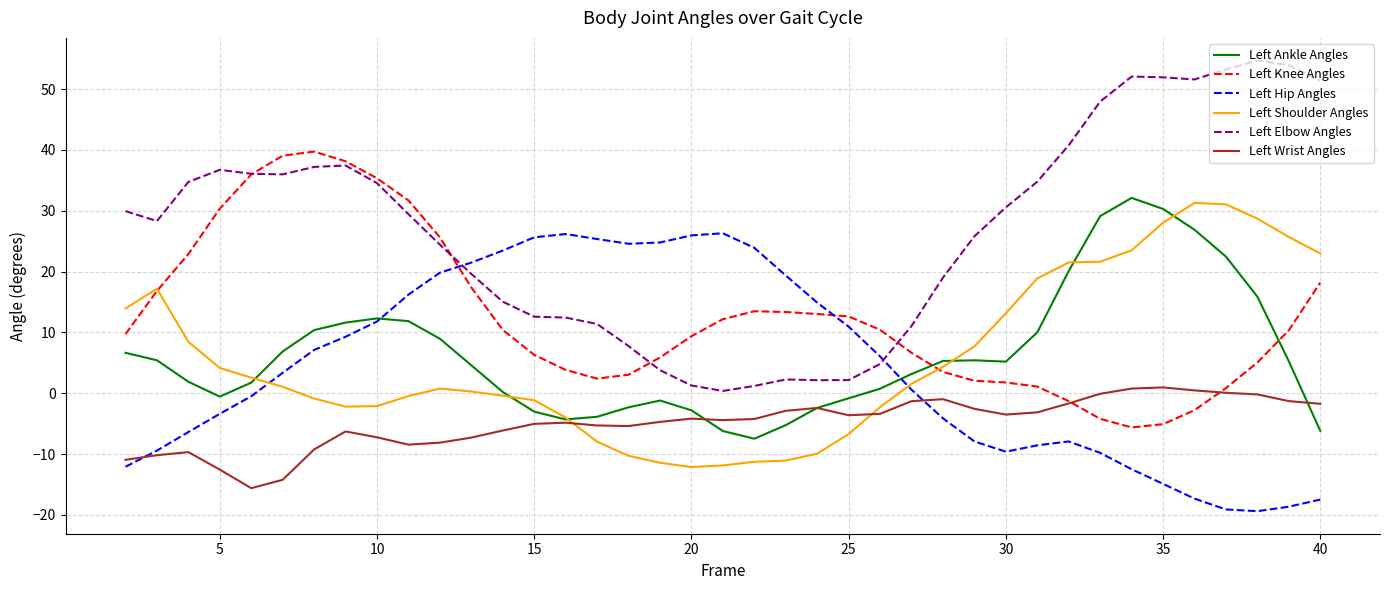

True or false: Left Elbow Angles and Left Wrist Angles intersect in this chart.

False